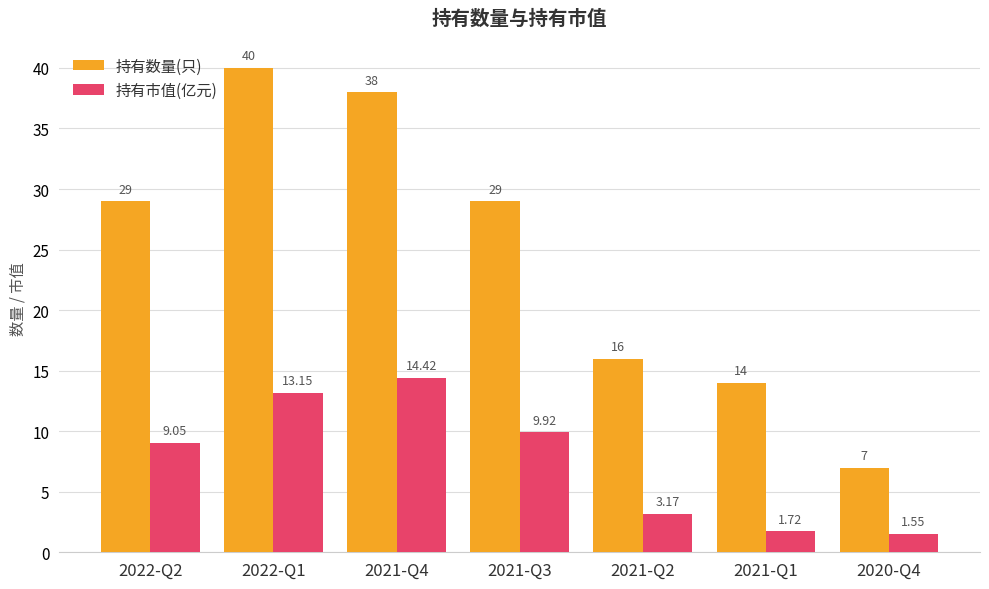

How many bars are there in total?

14